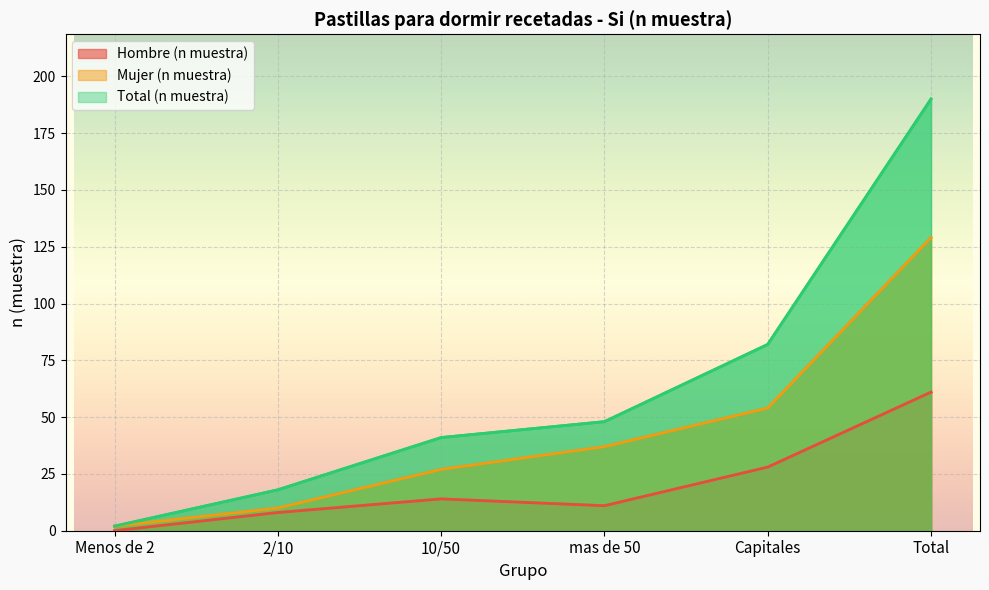

What is the sum of the Hombre (n muestra) values at Total and mas de 50?

72